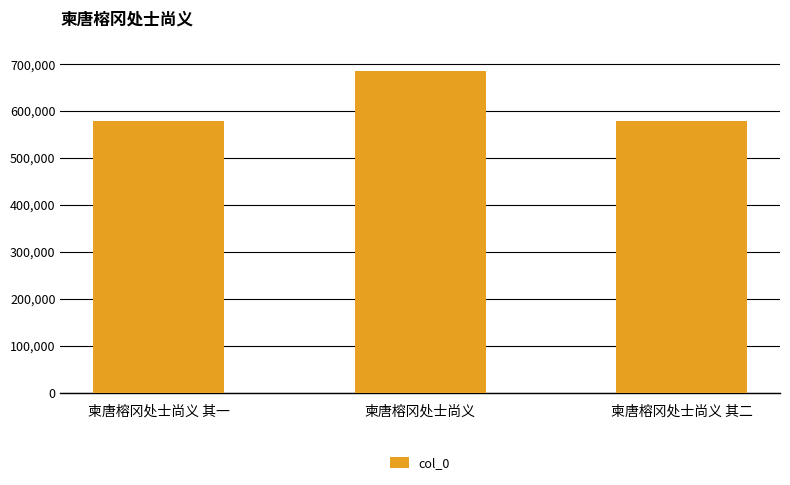

What is the smallest value displayed?

579190